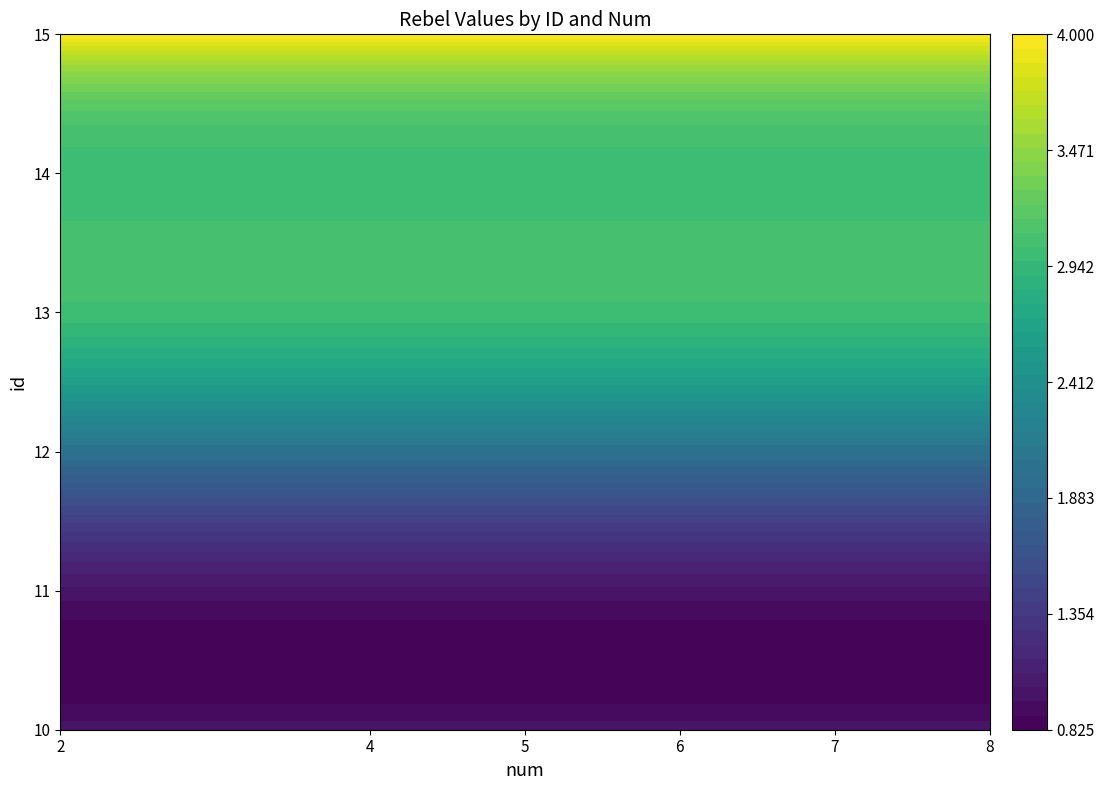

What is the sum of all values?

14